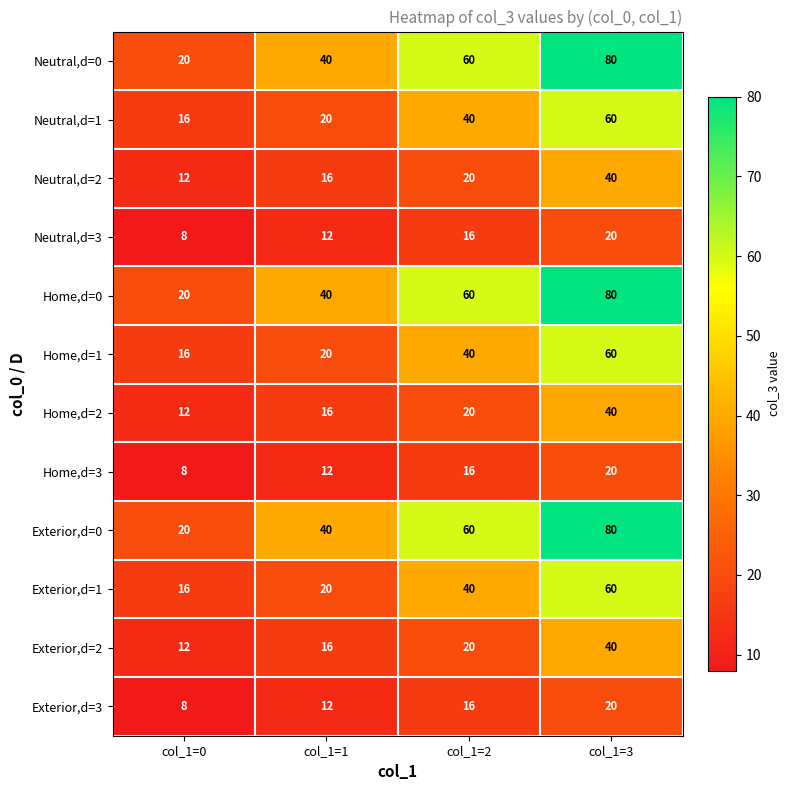

At how many categories does at least one series exceed 44?

2